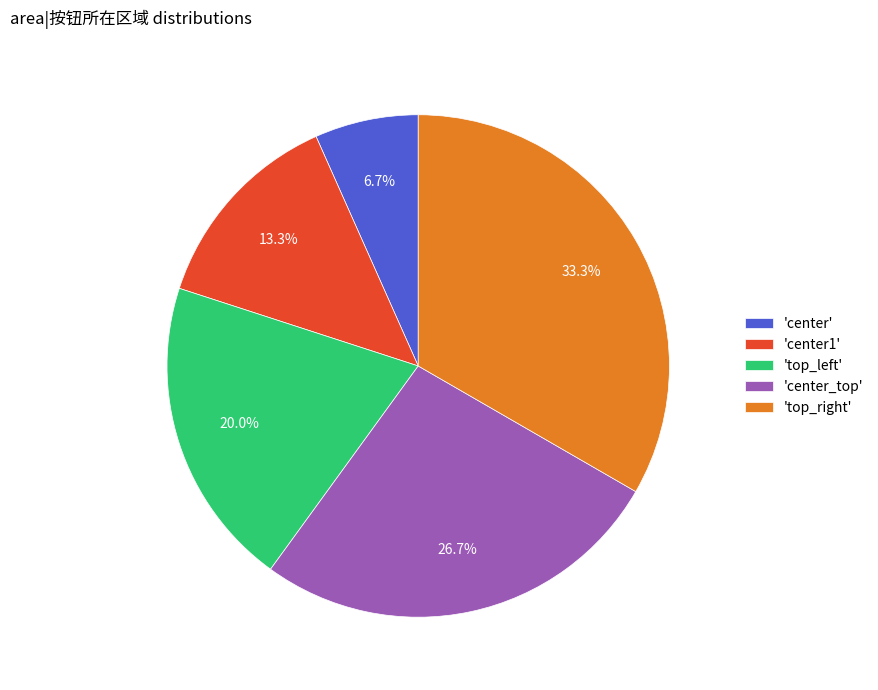

Combined, do 'center' and 'center1' account for over 50%?

No